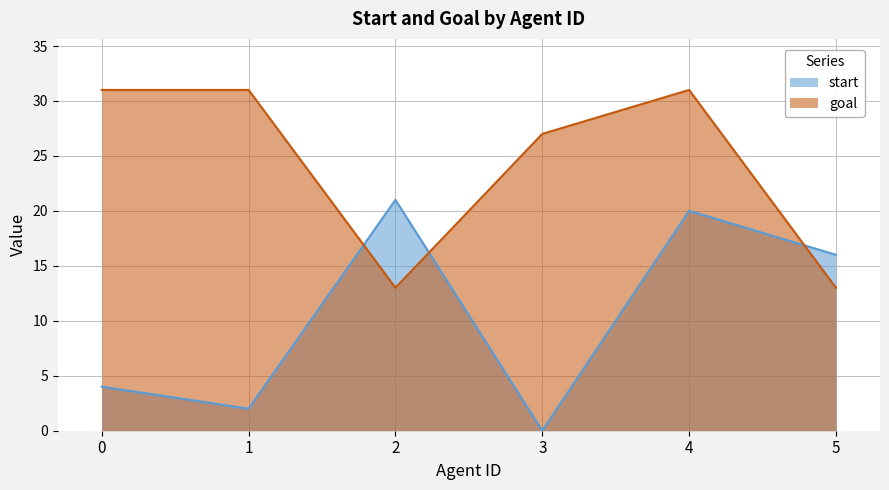

How many distinct data groups are displayed?

2